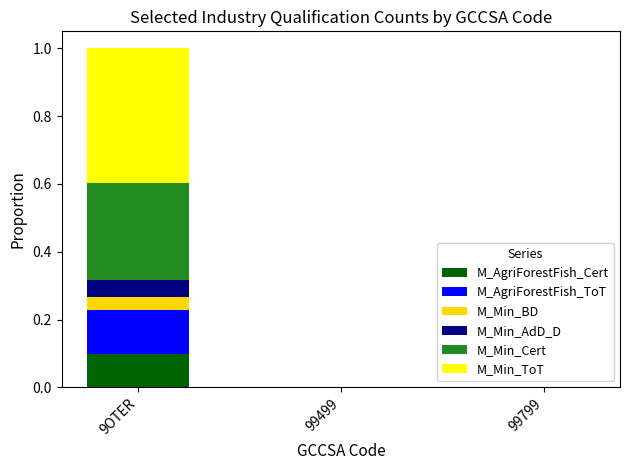

The M_AgriForestFish_Cert series shows 0.1 at 9OTER. True or false?

True